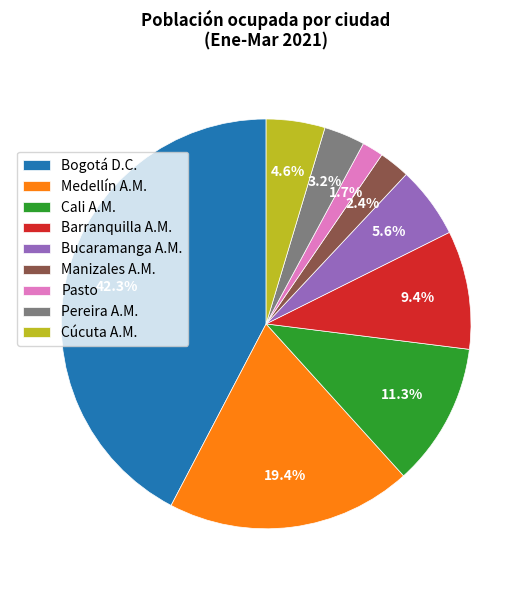

Which category has the smallest portion of the pie?

Pasto